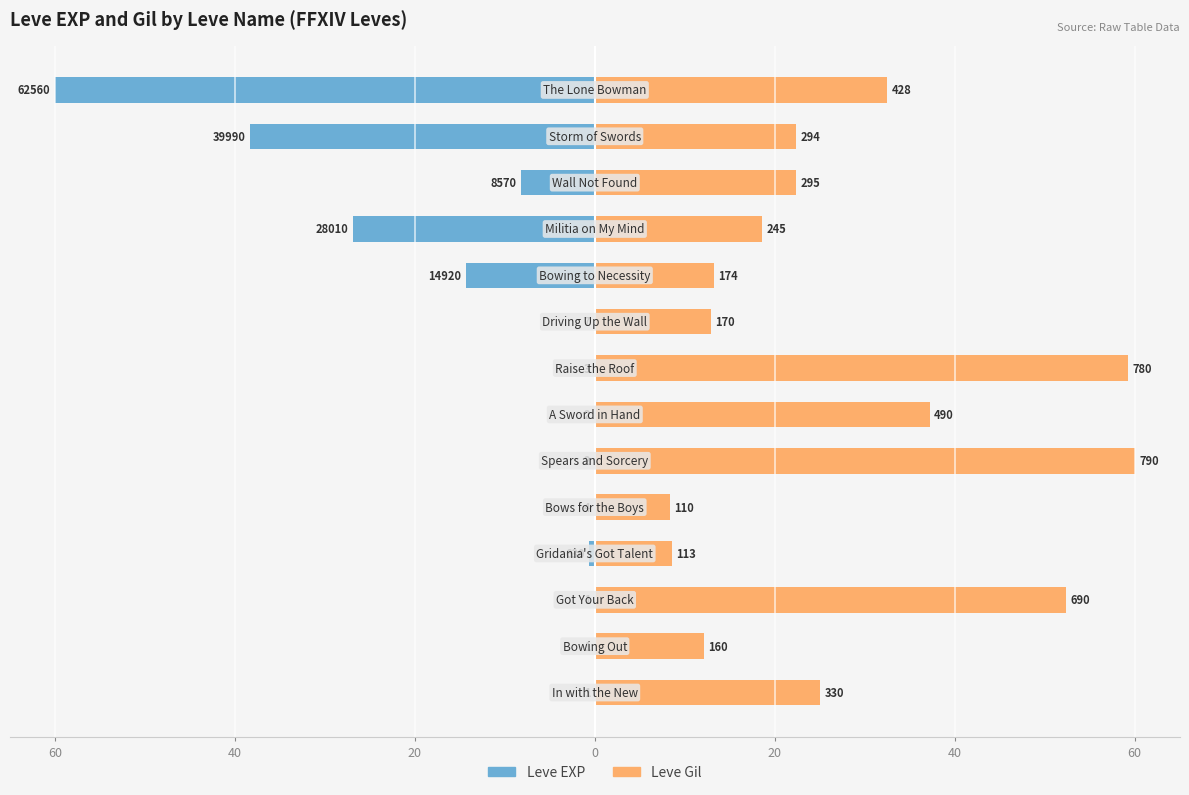

Rank the series at 8 from highest to lowest value.

Leve Gil, Leve EXP